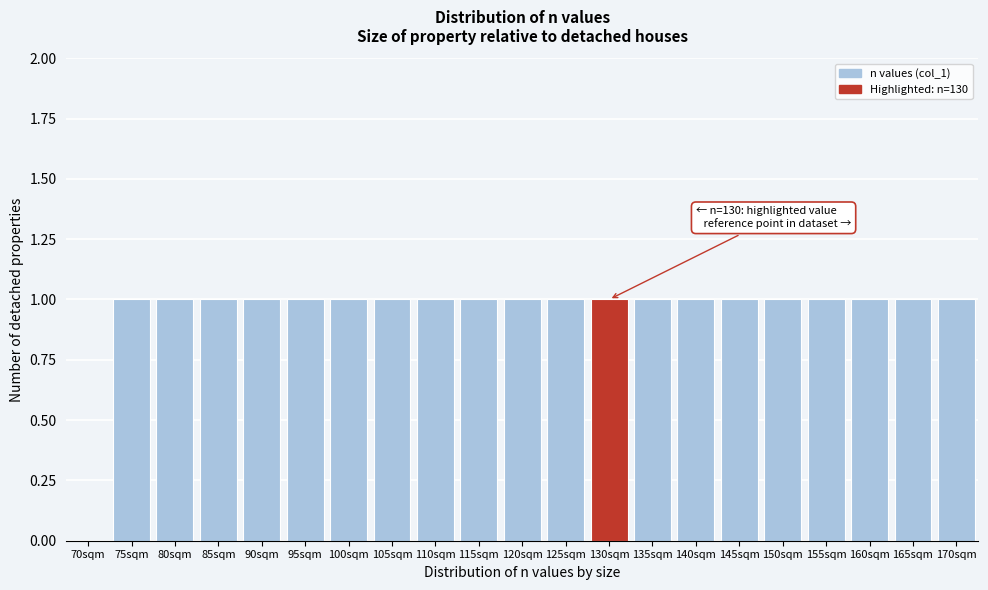

Reading left to right, what are all the values shown in this chart?

70sqm=0	75sqm=1	80sqm=1	85sqm=1	90sqm=1	95sqm=1	100sqm=1	105sqm=1	110sqm=1	115sqm=1	120sqm=1	125sqm=1	130sqm=1	135sqm=1	140sqm=1	145sqm=1	150sqm=1	155sqm=1	160sqm=1	165sqm=1	170sqm=1